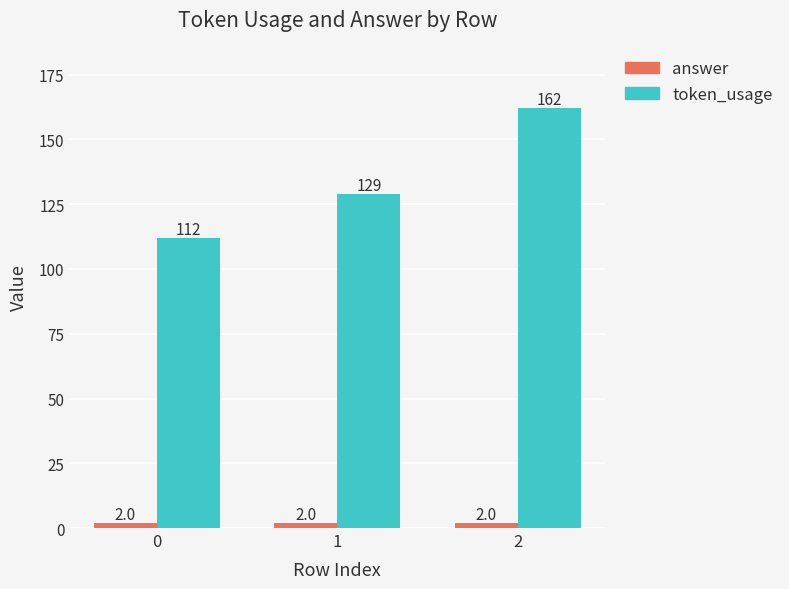

Is the value of token_usage at 2 greater than the value of answer at 1?

Yes